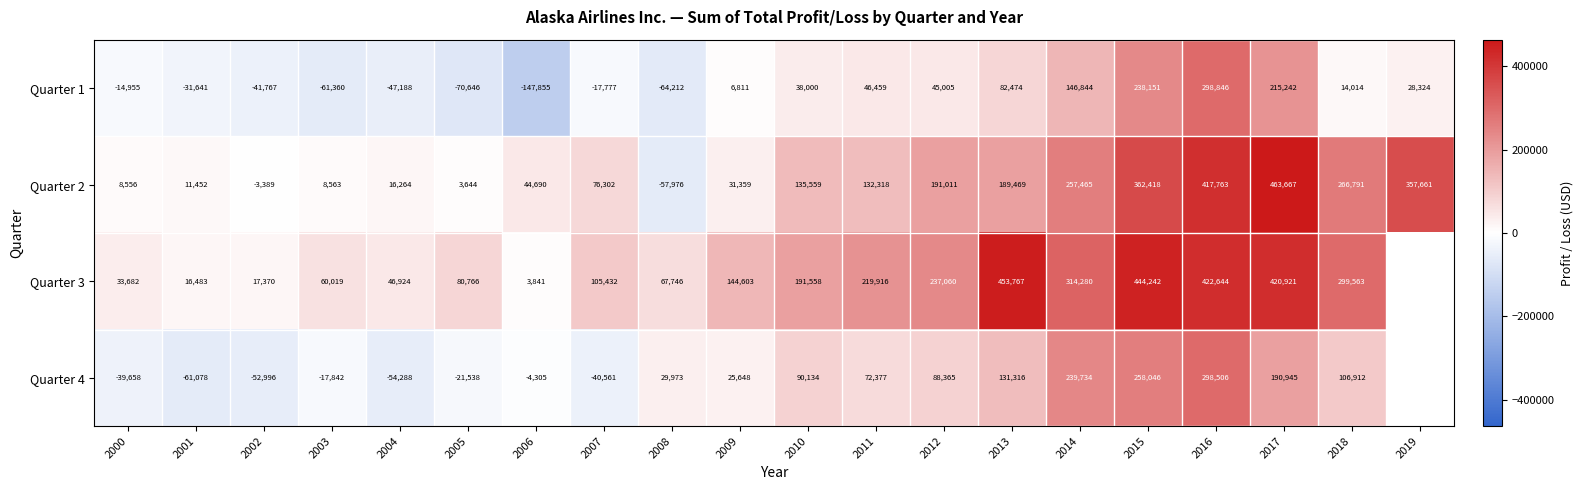

Read the Quarter 1 value at 2012.

45005